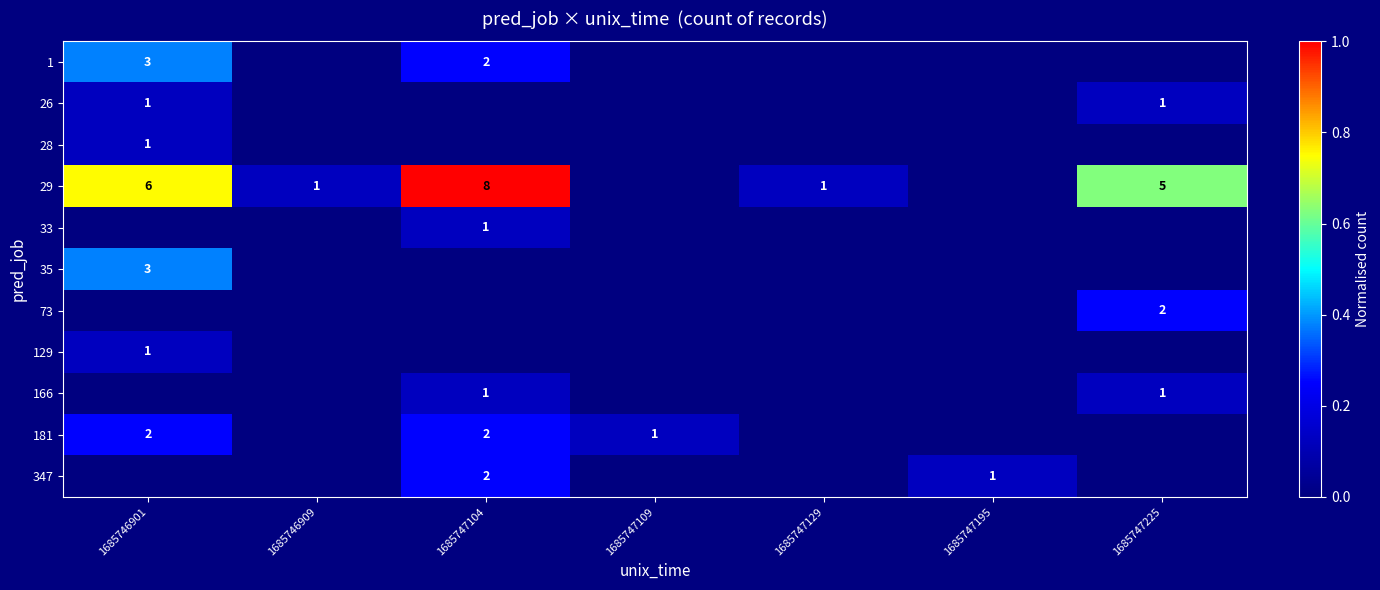

At how many categories does at least one series exceed 0?

7